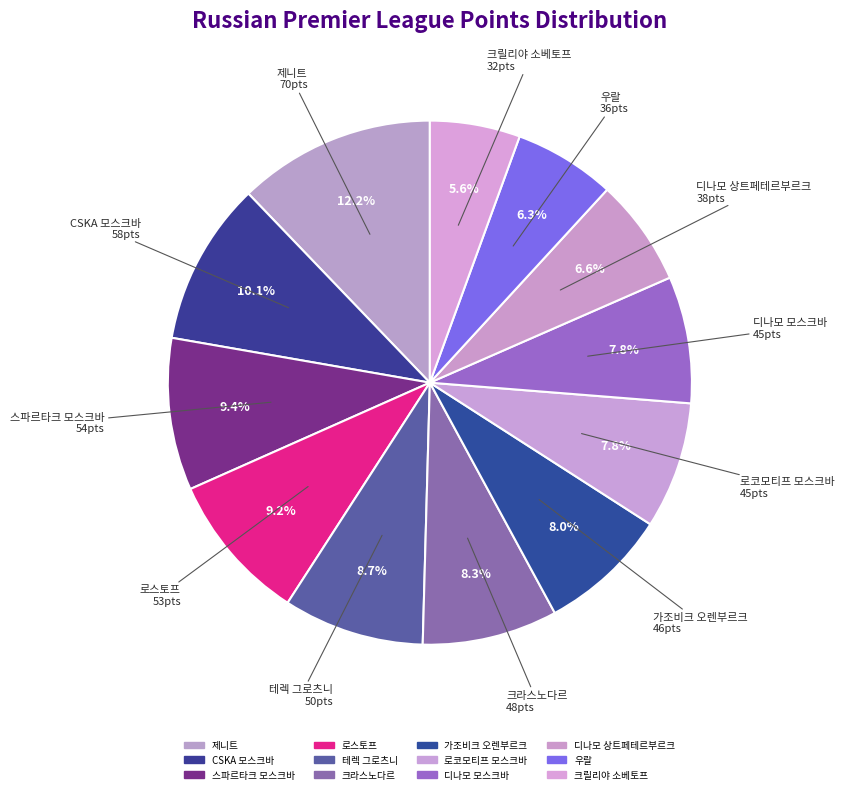

Between 우랄 and 제니트, which is larger?

제니트